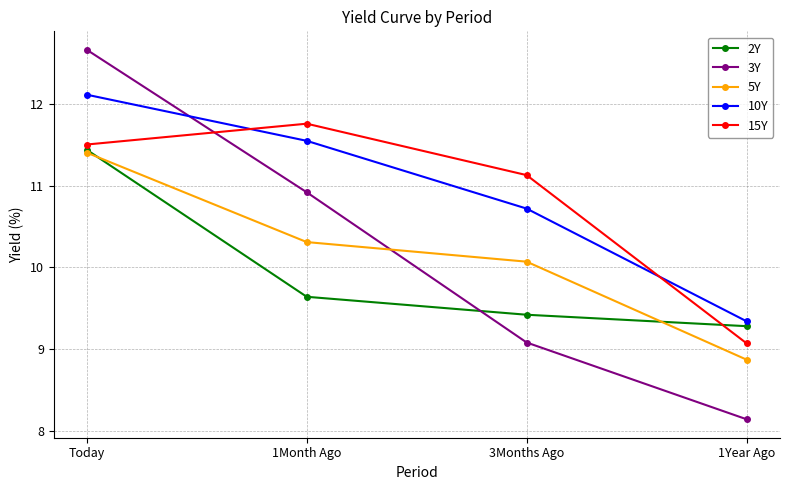

What is the total value across all series at 1Month Ago?

54.2